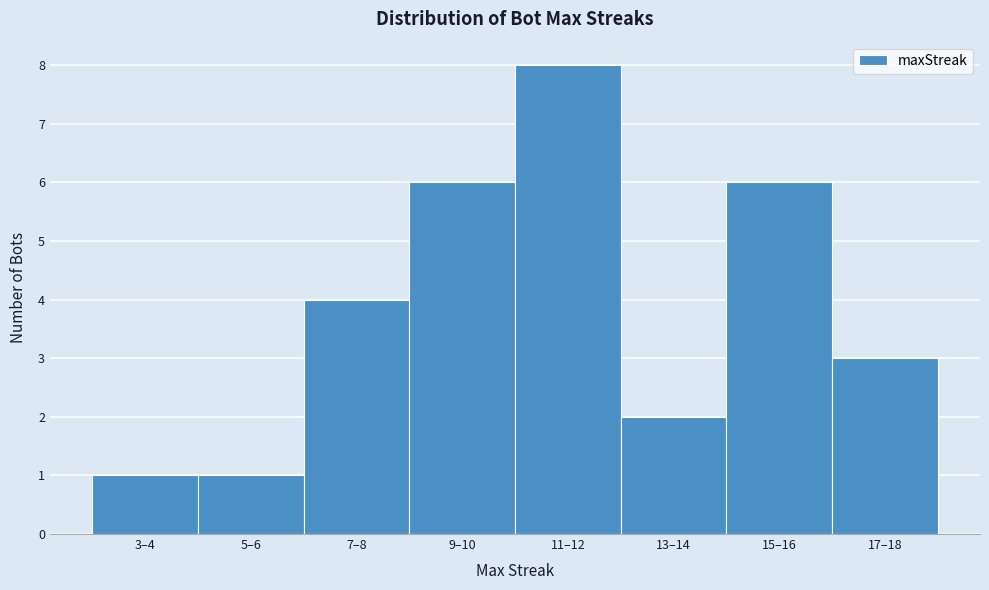

Reading left to right, transcribe all the data shown in this chart.

1	1	4	6	8	2	6	3